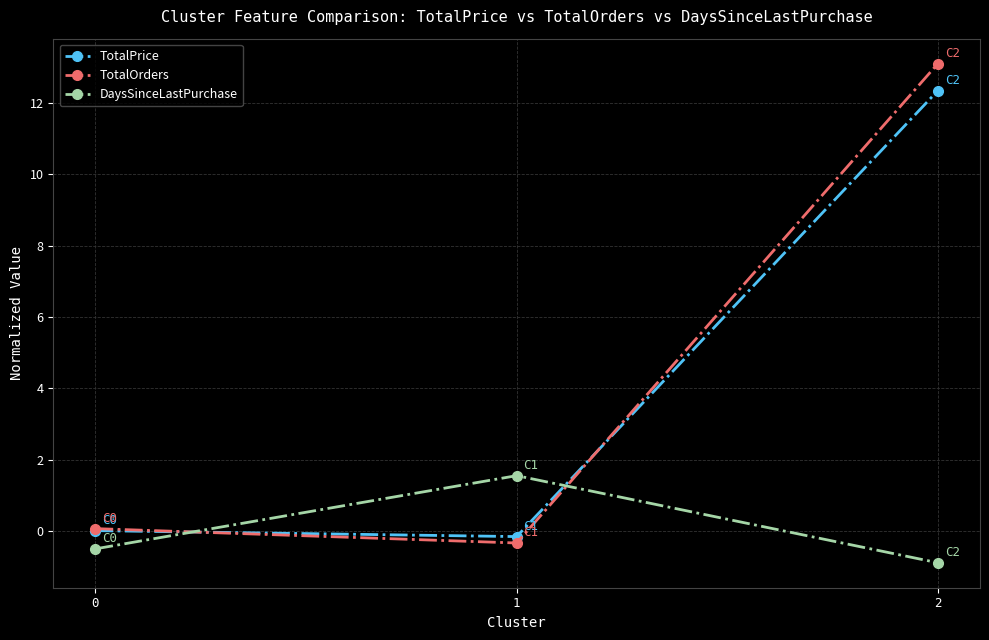

What is the total value across all series at 2?

24.6